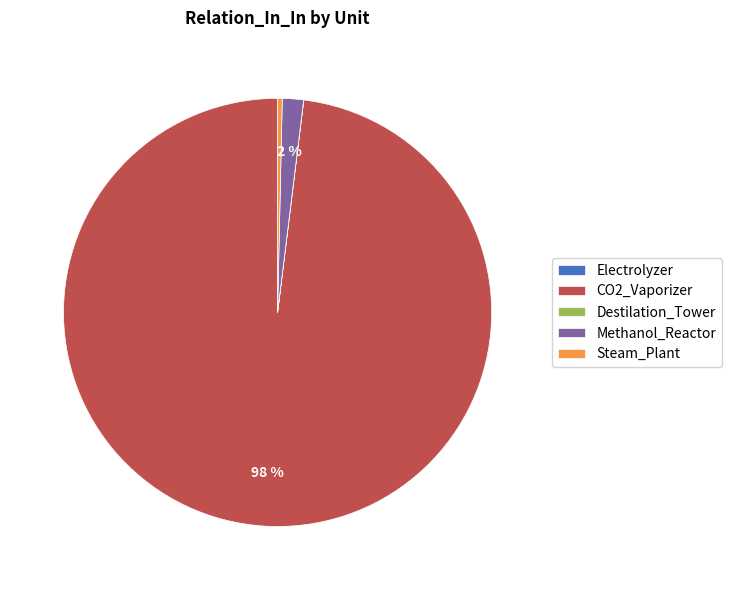

Which has a higher value, Steam_Plant or CO2_Vaporizer?

CO2_Vaporizer